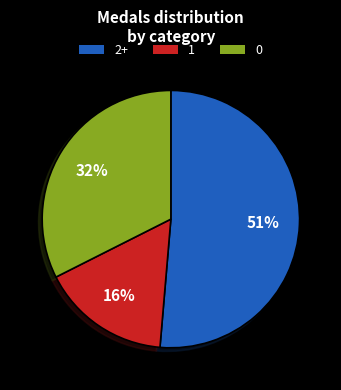

To the nearest percent, what is the difference between the largest and smallest slice percentages?

35%